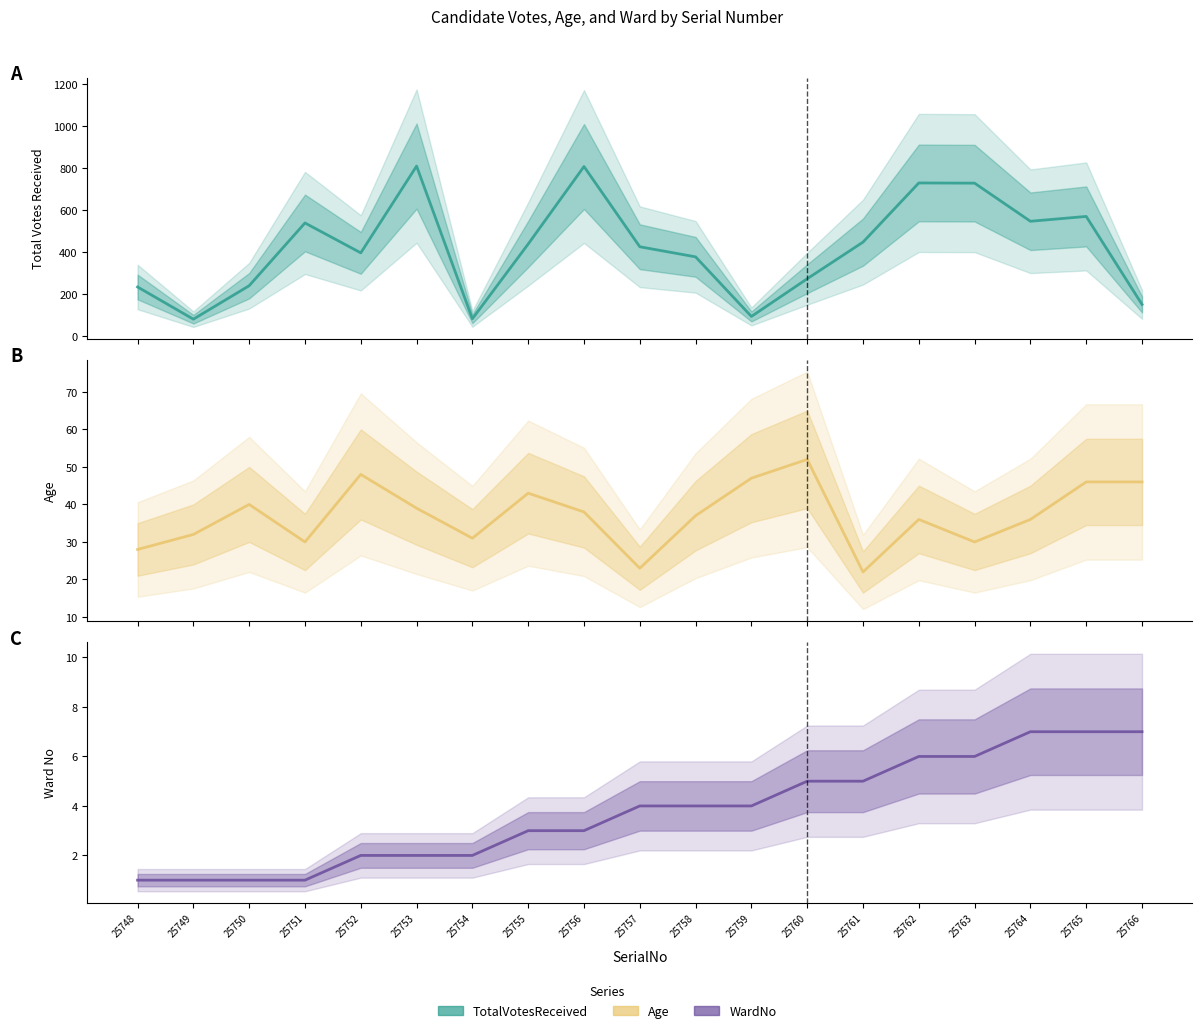

True or false: TotalVotesReceived and WardNo intersect in this chart.

False